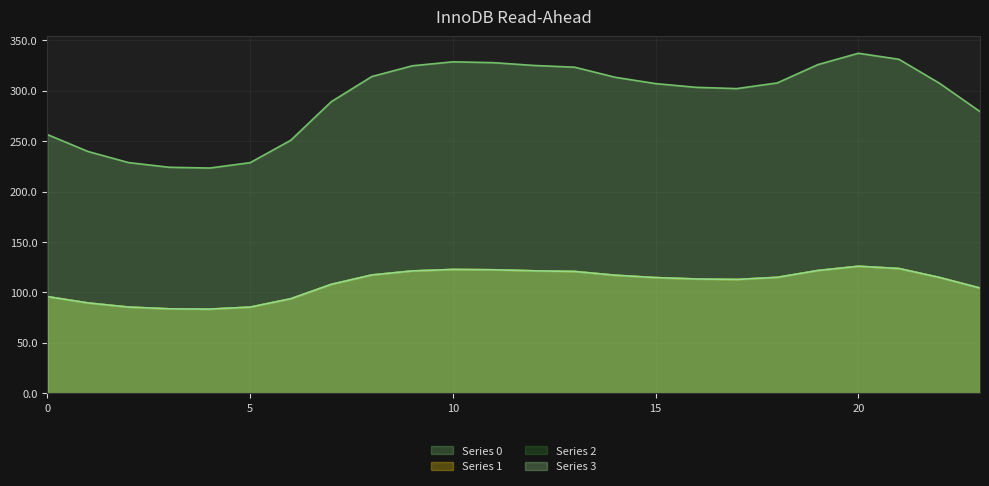

What is the value of the Series 0 point at the 13th from the left?

325.1